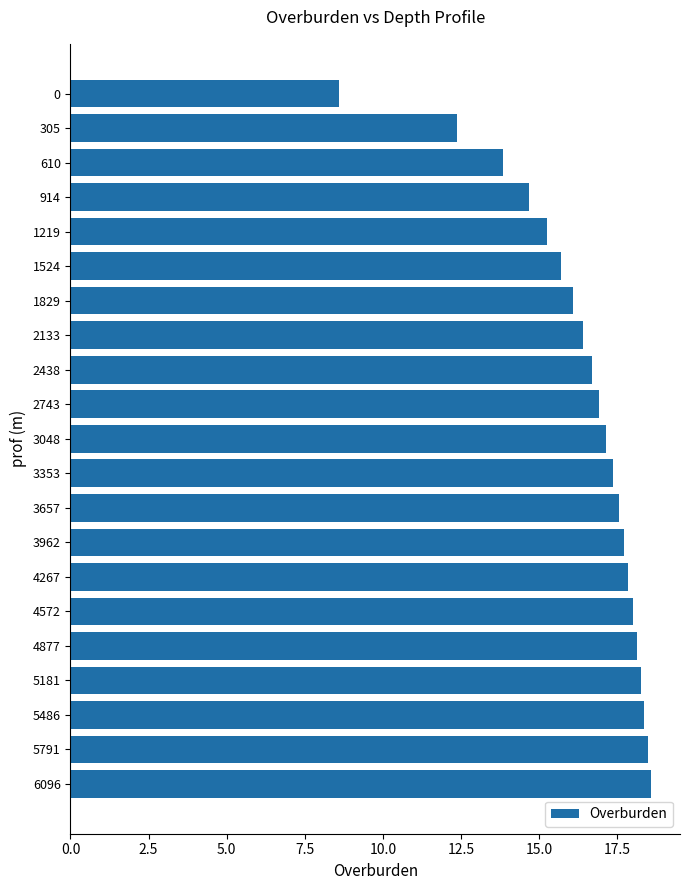

What is the difference between the values at 4877 and 610?

4.3